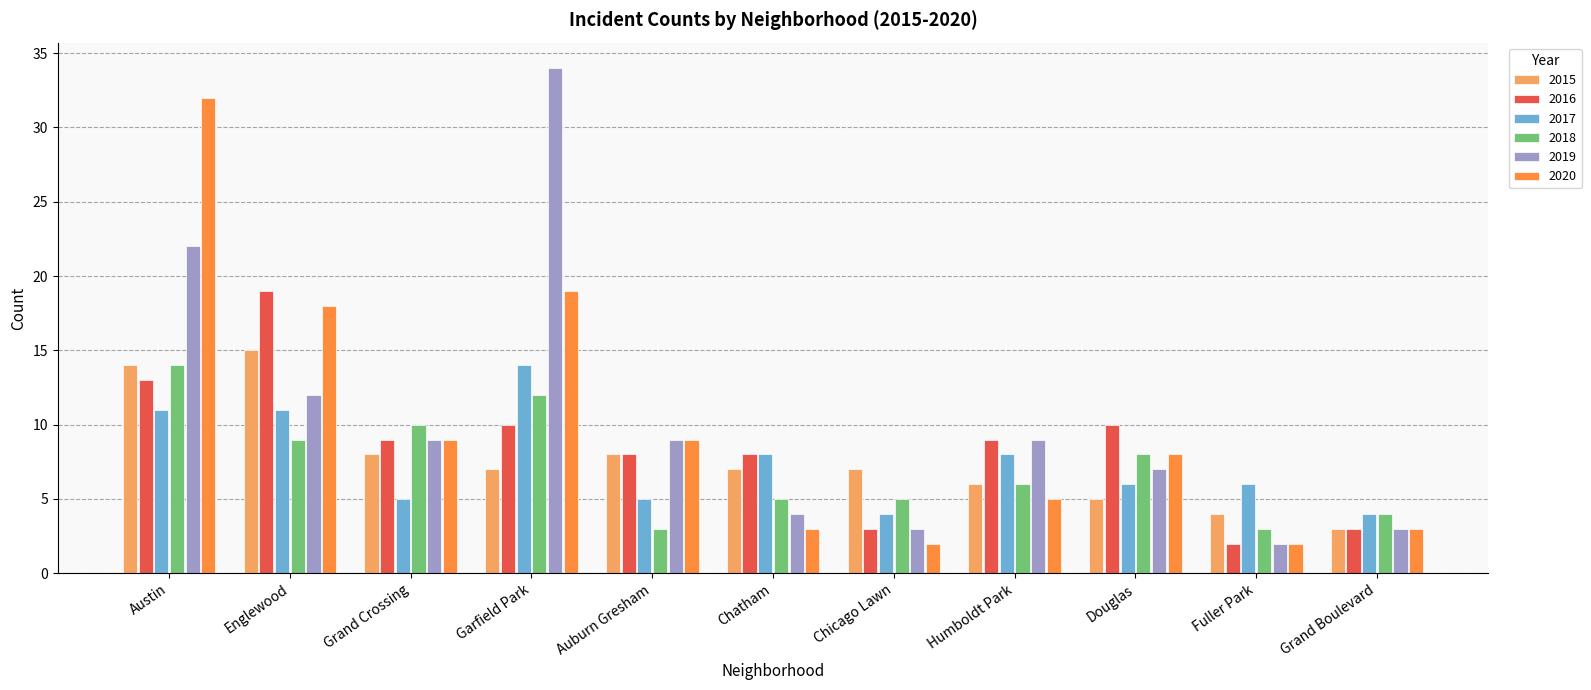

Which series changed the most between Austin and Auburn Gresham?

2020